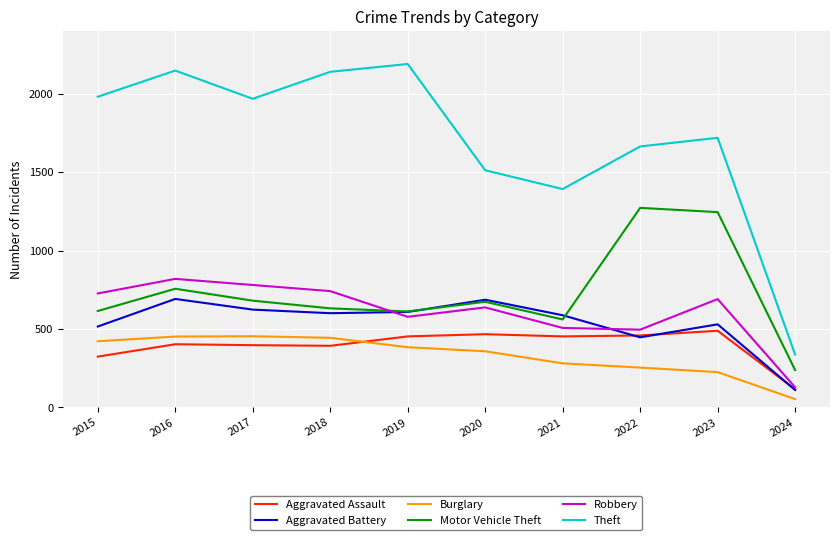

The Motor Vehicle Theft series shows 237 at 2024. True or false?

True